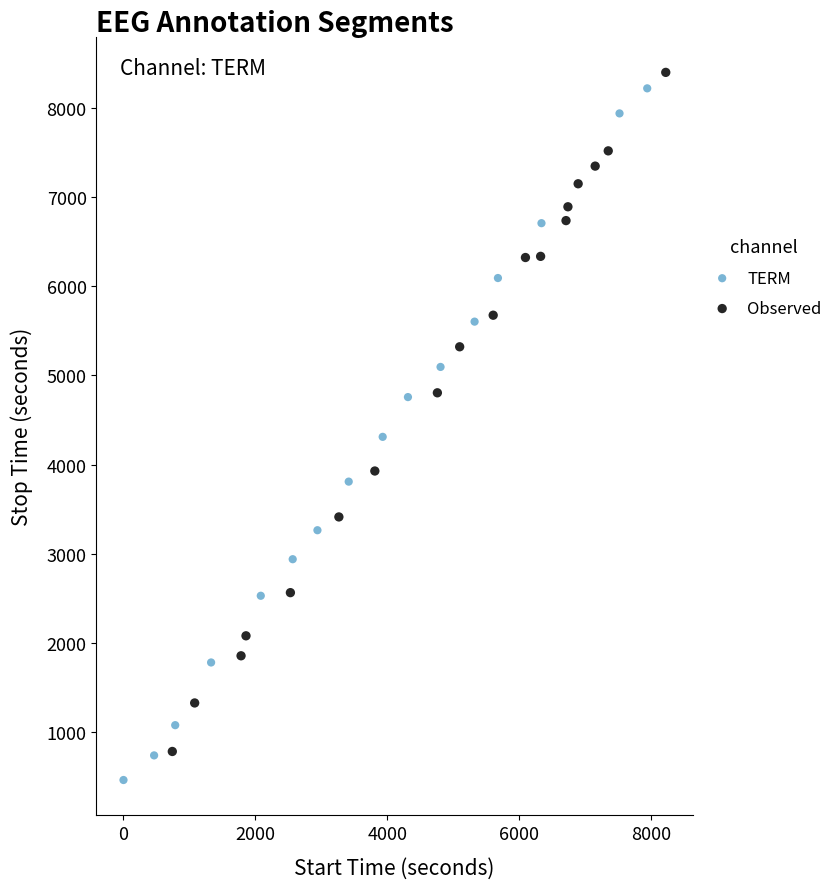

What are all the series names shown in the legend?

TERM, Observed